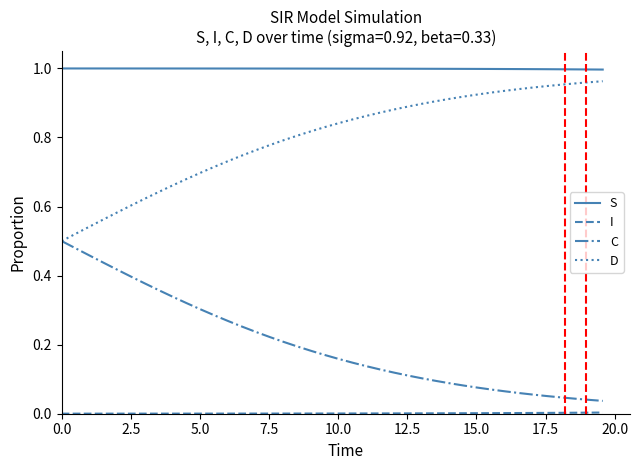

Count the number of categories in the chart.

40